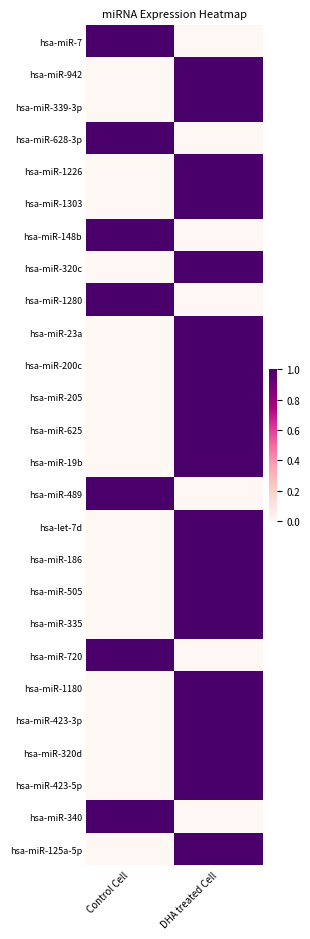

At which category is the sum across all series the highest?

DHA treated Cell